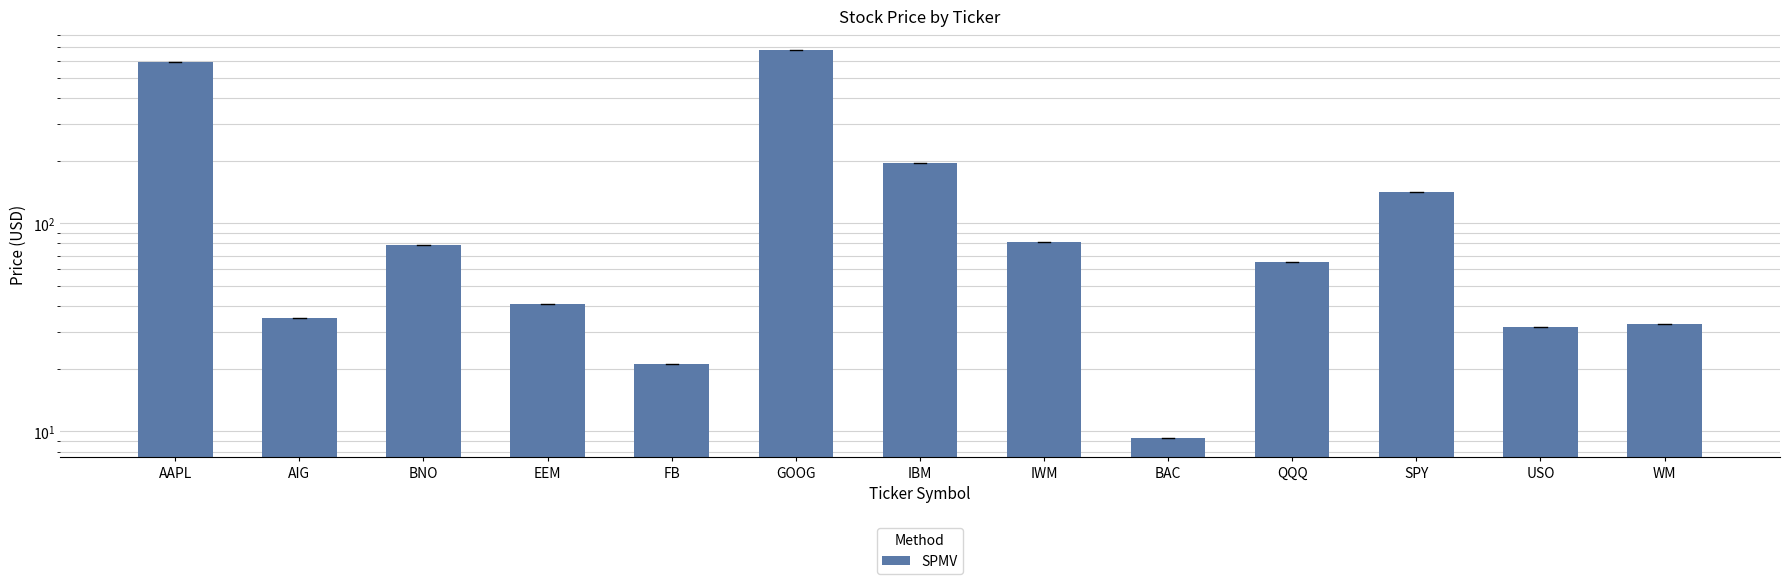

Read the value at USO.

31.8